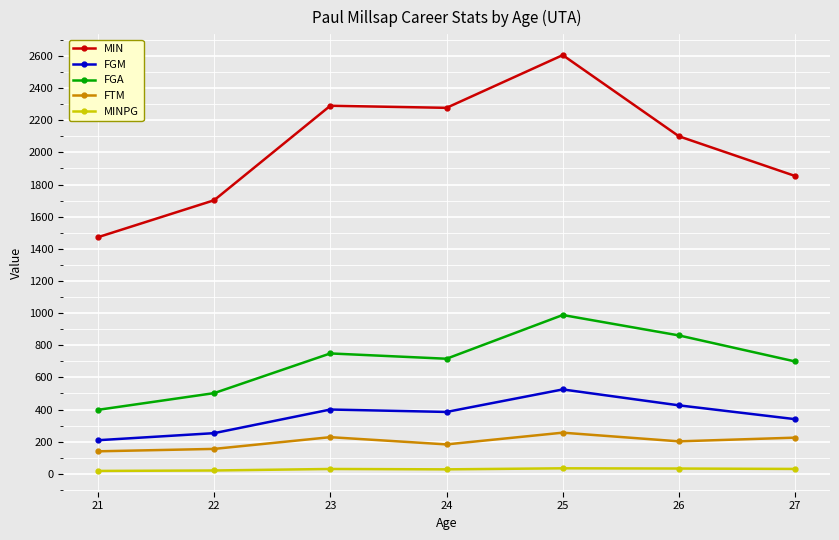

What is the average value of the MINPG series?

27.7